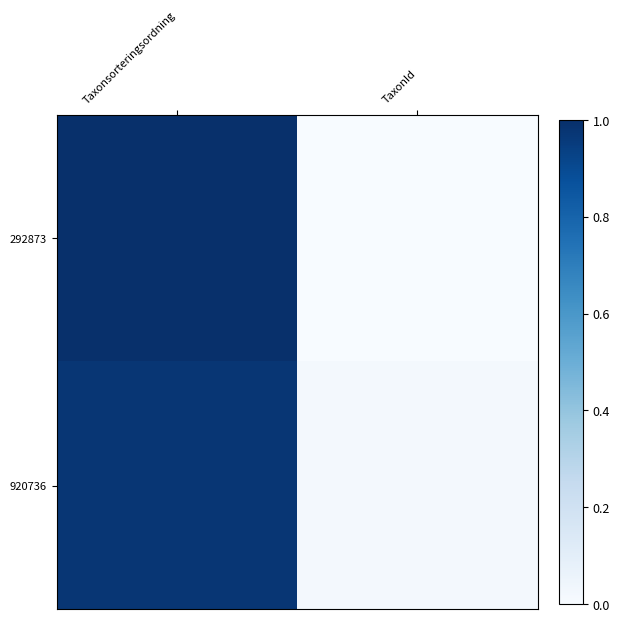

Reading right to left, list all the values displayed in this chart.

292873: TaxonId=0.0	Taxonsorteringsordning=1.0
920736: TaxonId=0.0	Taxonsorteringsordning=1.0